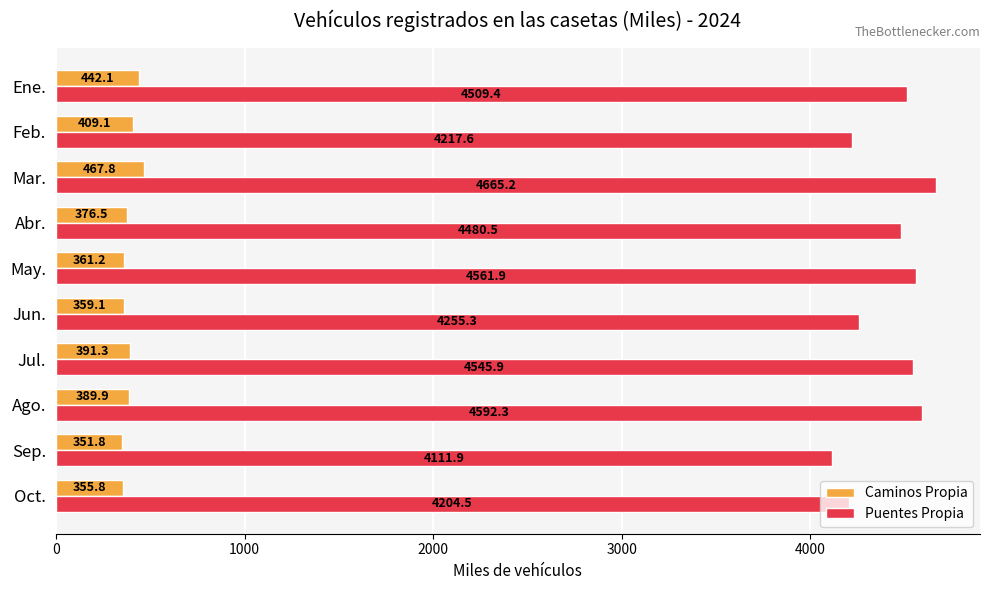

True or false: Caminos Propia has a value of 351.8 at Sep..

True